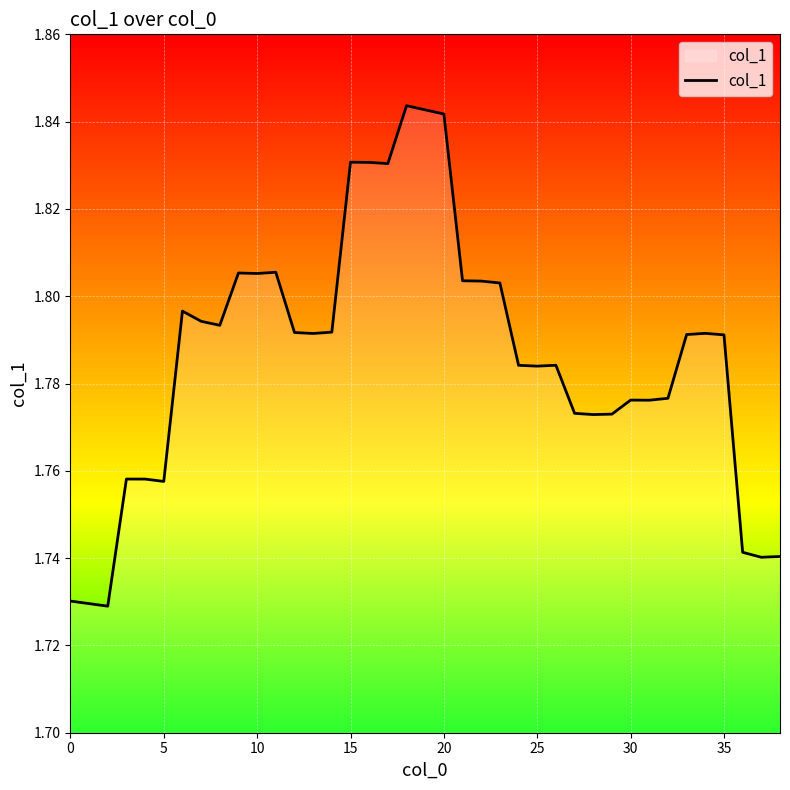

What is the label of the 32nd point from the left?

31